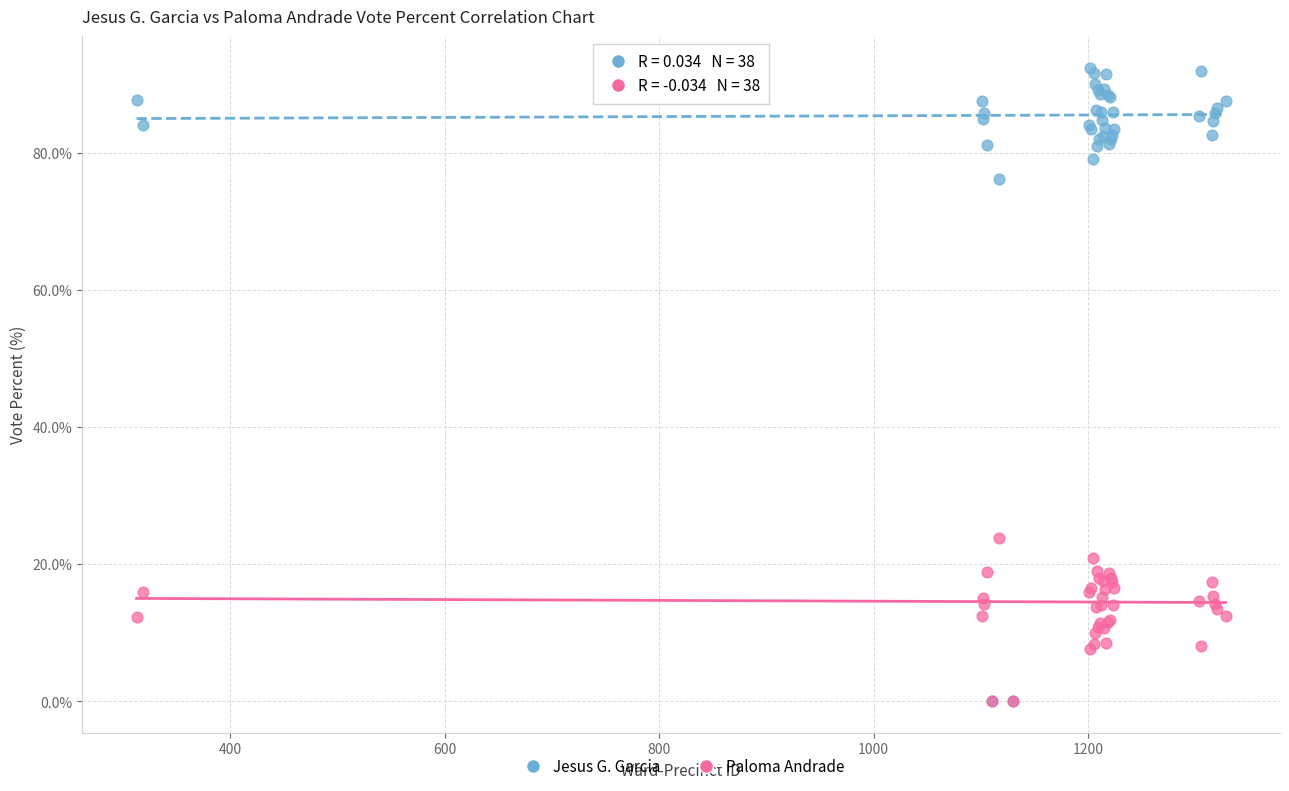

In the Jesus G. Garcia series, what Y value is closest to 46?

76.2